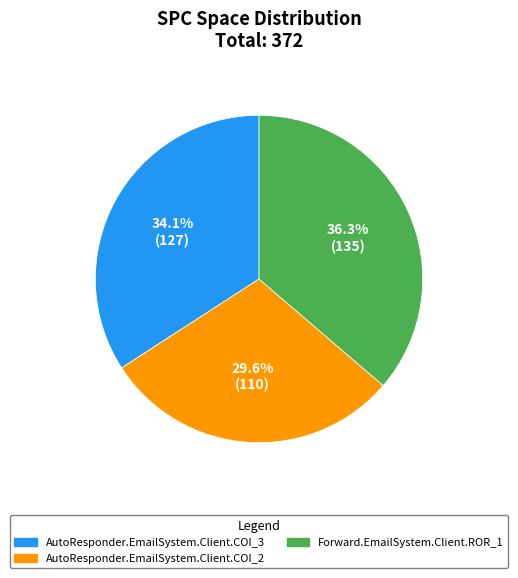

Rank the categories by value from lowest to highest.

AutoResponder.EmailSystem.Client.COI_2, AutoResponder.EmailSystem.Client.COI_3, Forward.EmailSystem.Client.ROR_1